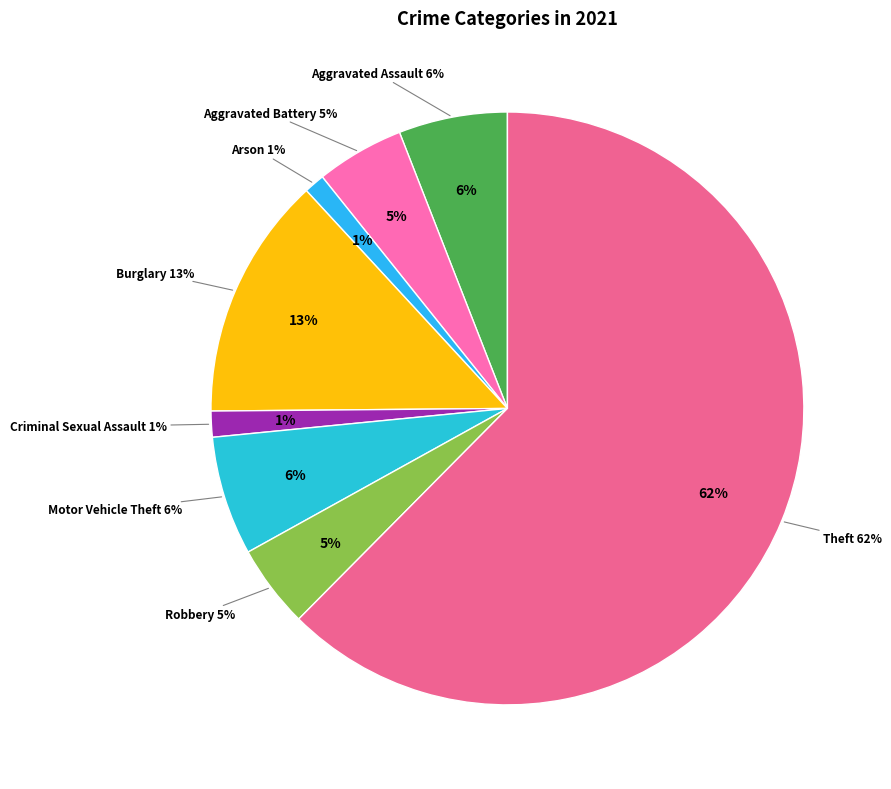

To the nearest percent, what percentage of the pie is Aggravated Assault?

6%